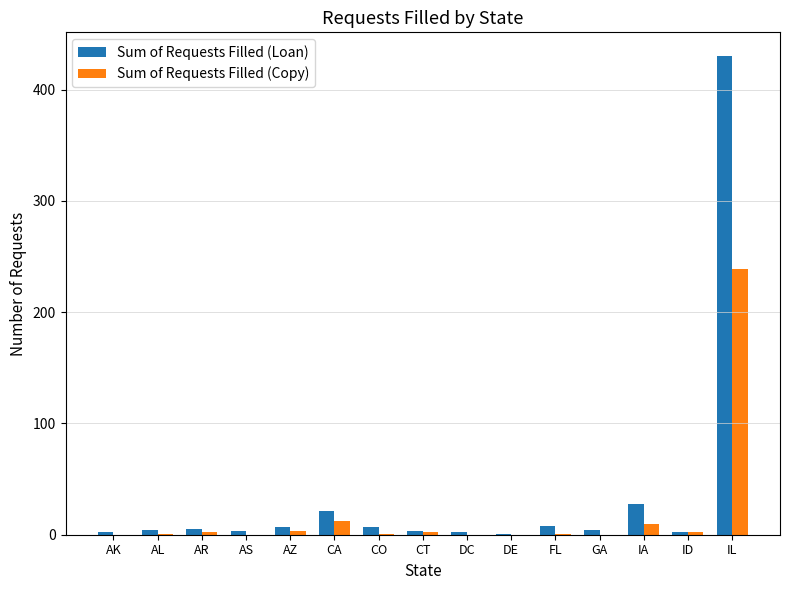

The value of Sum of Requests Filled (Copy) at DC is -109. True or false?

False